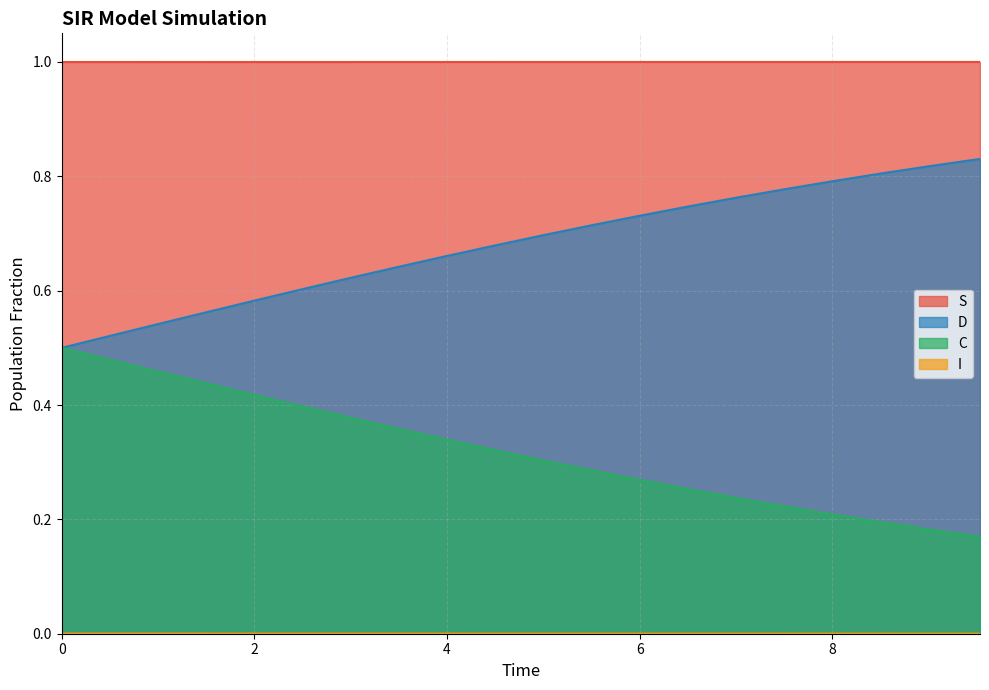

Rank the series by their average value, from highest to lowest.

S, C, D, I